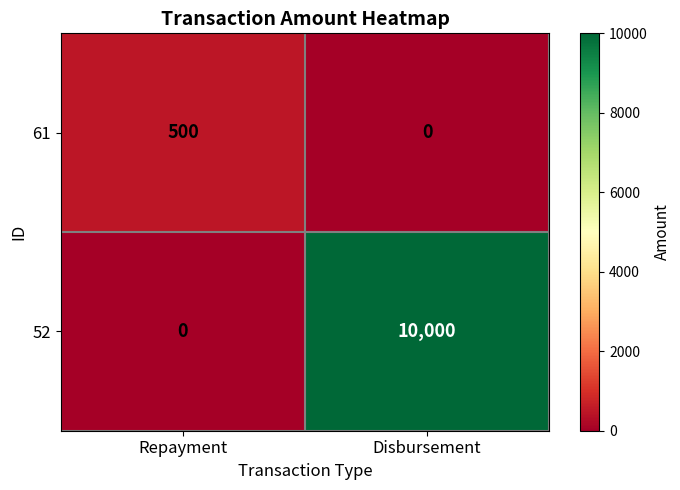

What is the difference between the maximum and minimum values in the 61 series?

500